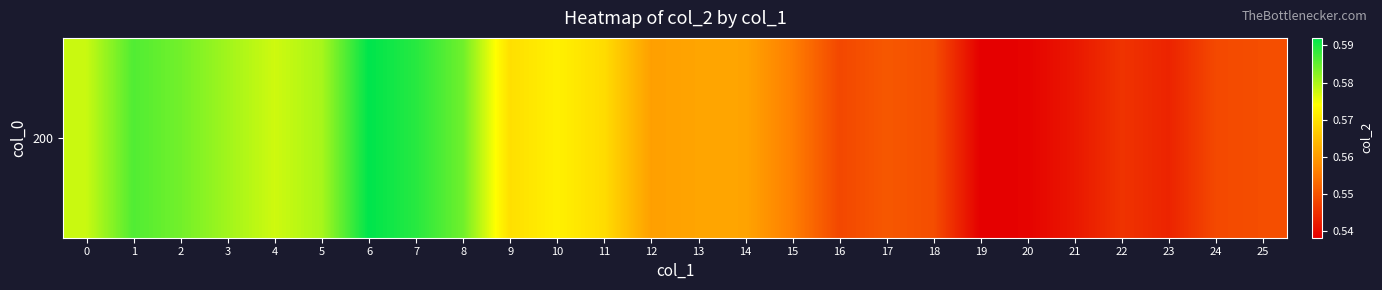

How many categories are shown in the chart?

26